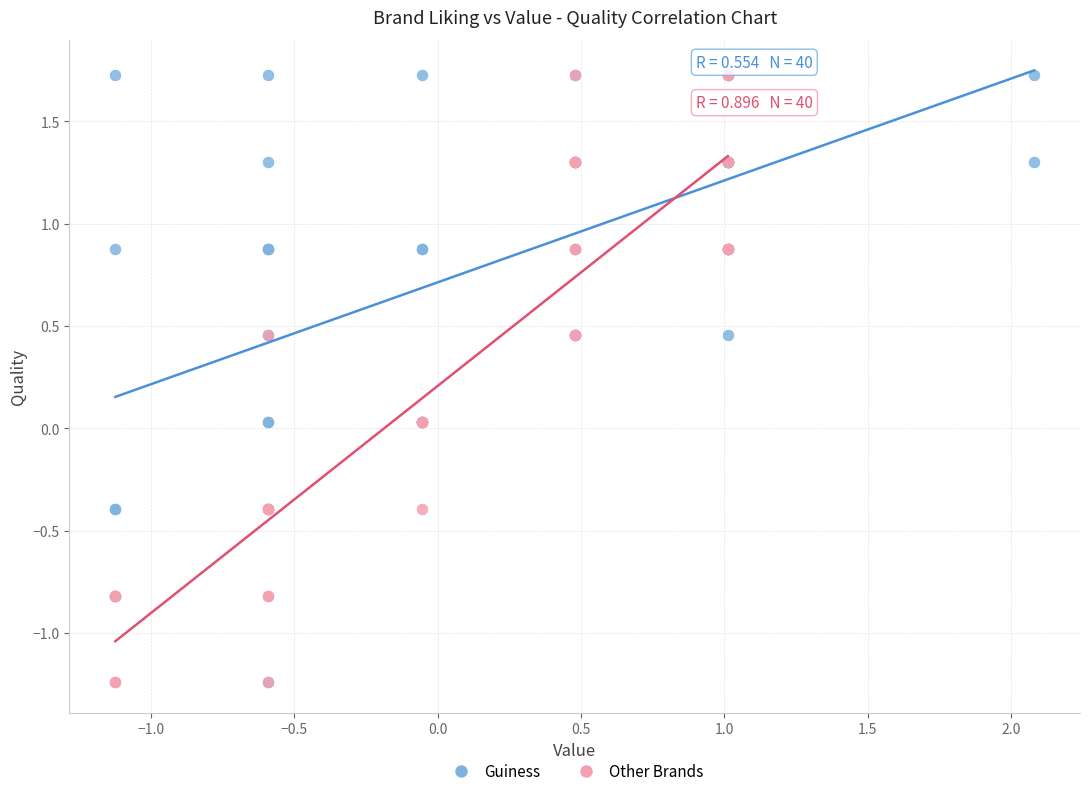

What are all the series names shown in the legend?

Guiness, Other Brands